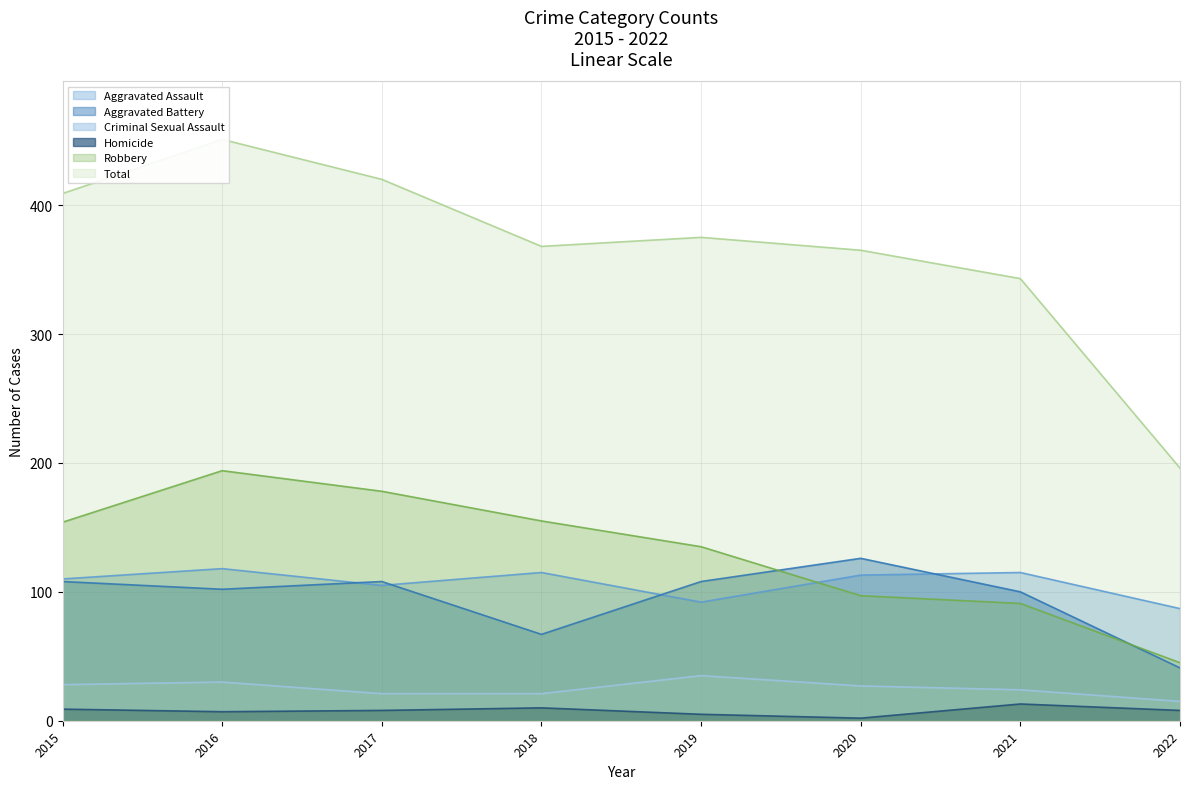

Does the chart display data point markers on the line(s)?

No